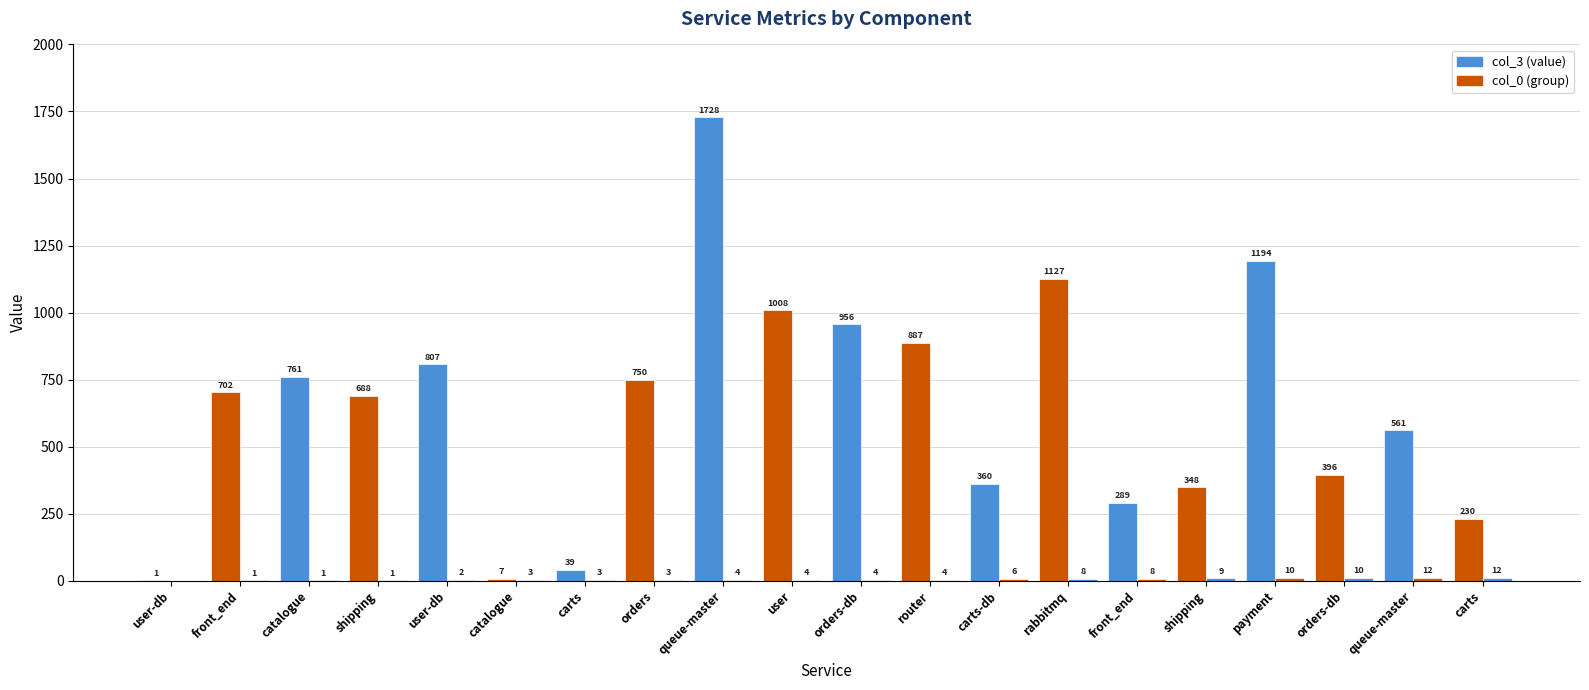

What is the label of the 2nd bar from the right?

queue-master